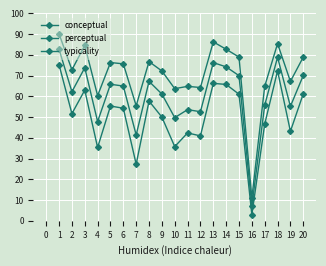

How many distinct data groups are displayed?

3